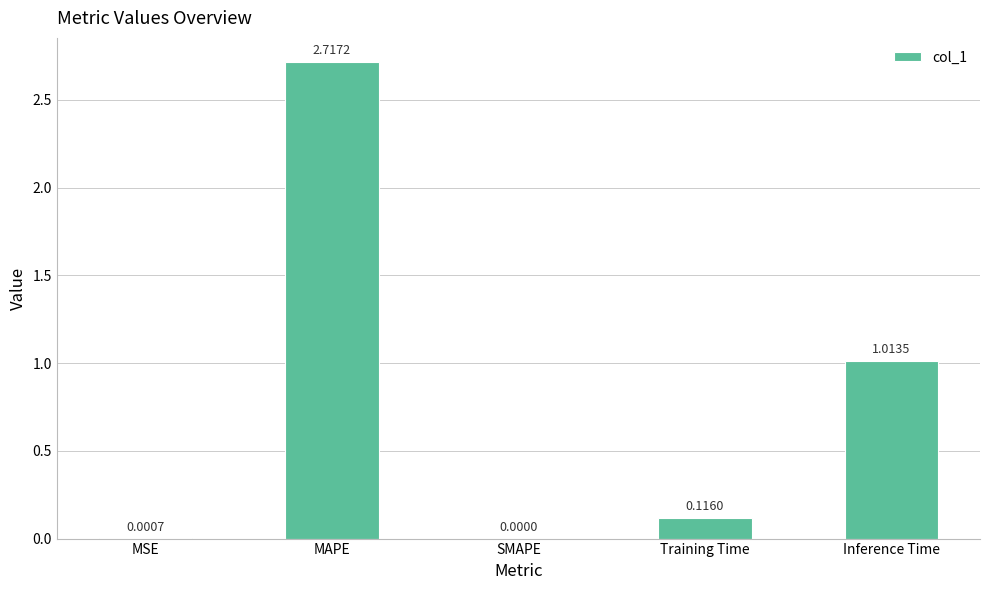

Which label corresponds to the largest value in the chart?

MAPE